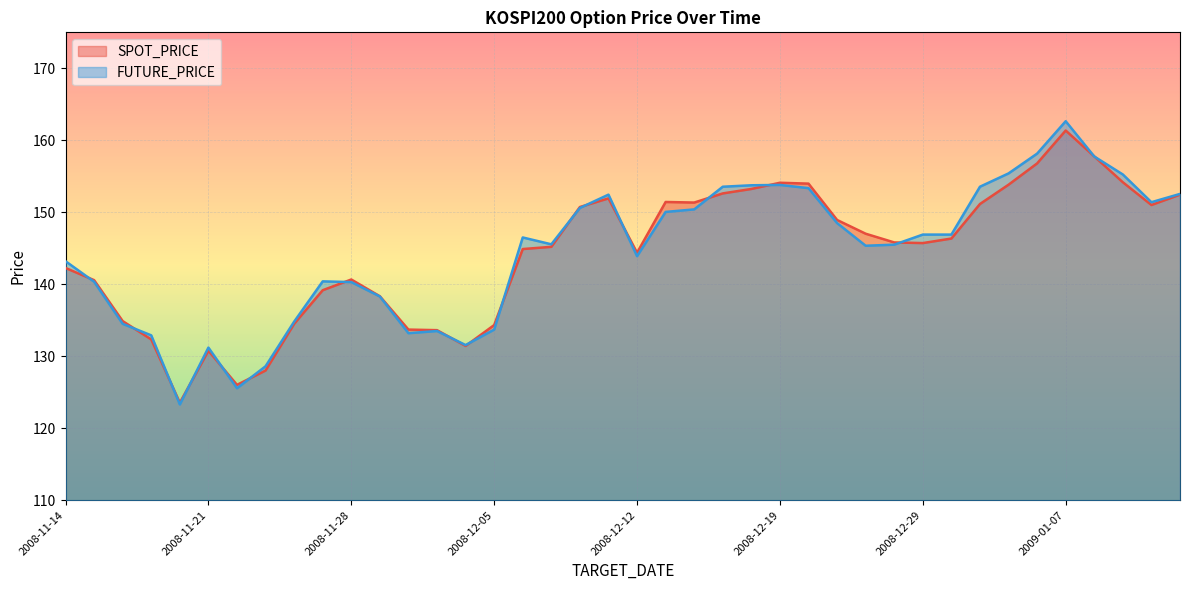

Where is the first local minimum for FUTURE_PRICE?

2008-11-20